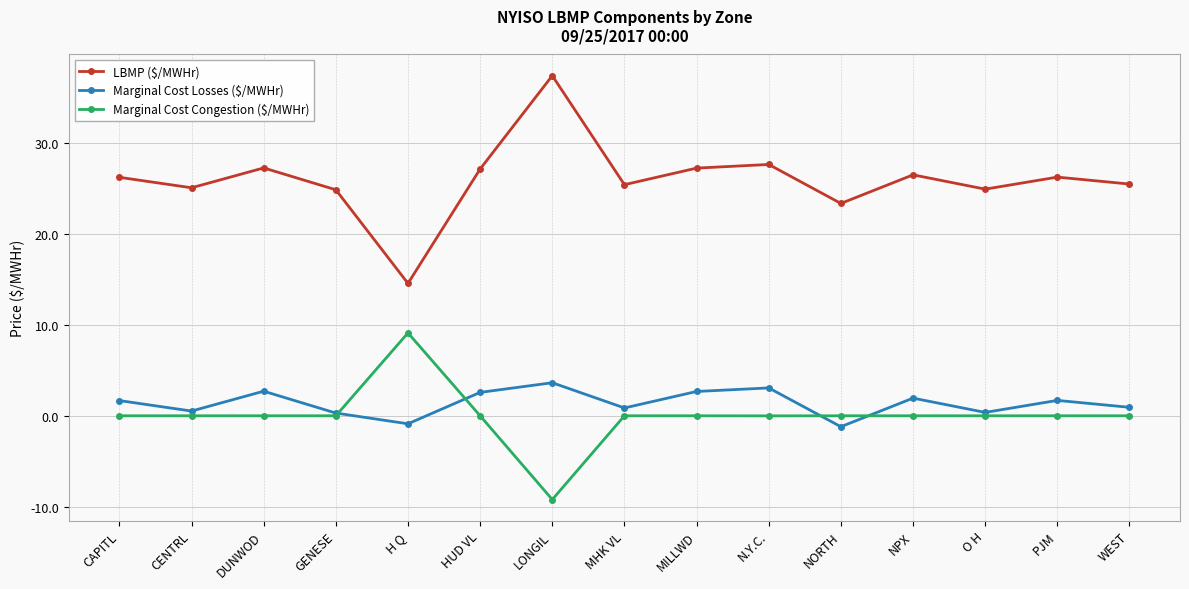

What is the value of the Marginal Cost Losses ($/MWHr) point at the 7th from the left?

3.6